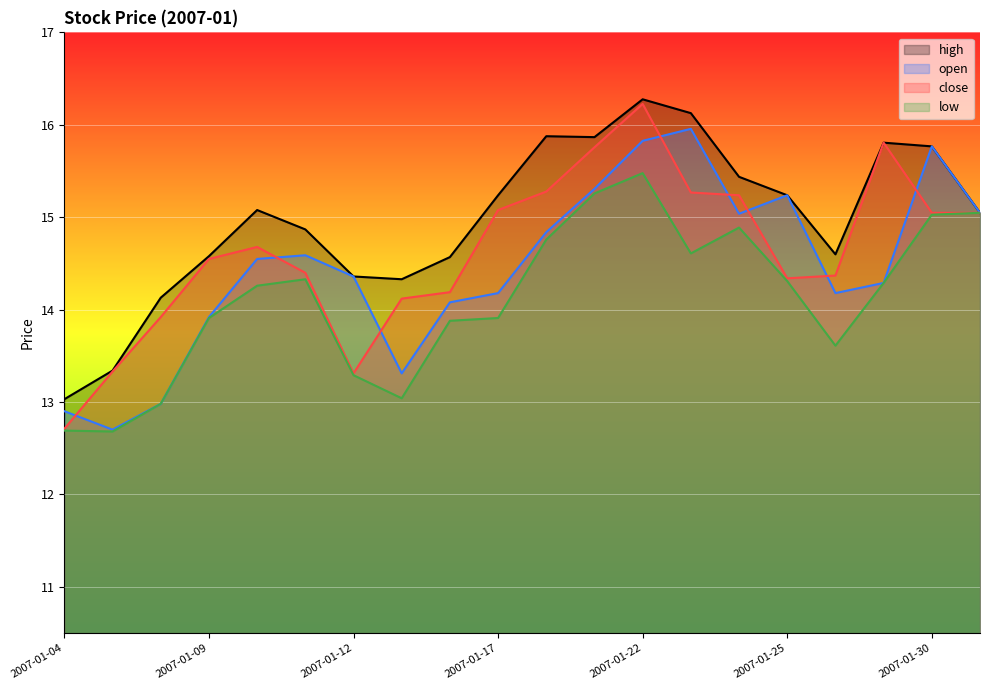

Is it true that open equals 12.7 at 2007-01-05?

True